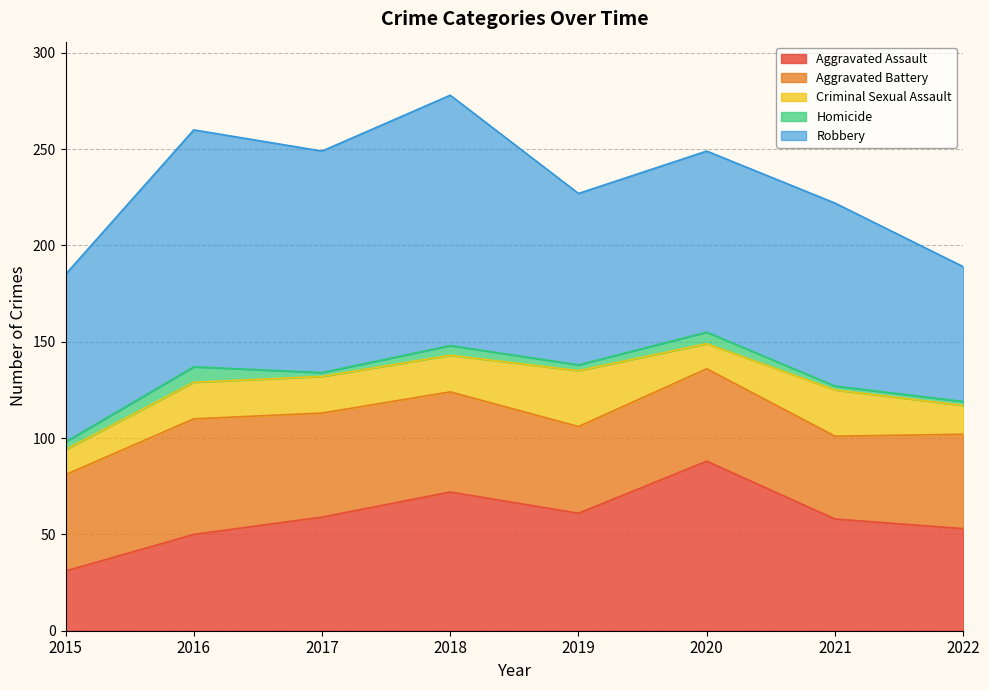

What is the approximate value of Aggravated Battery at 2015?

50